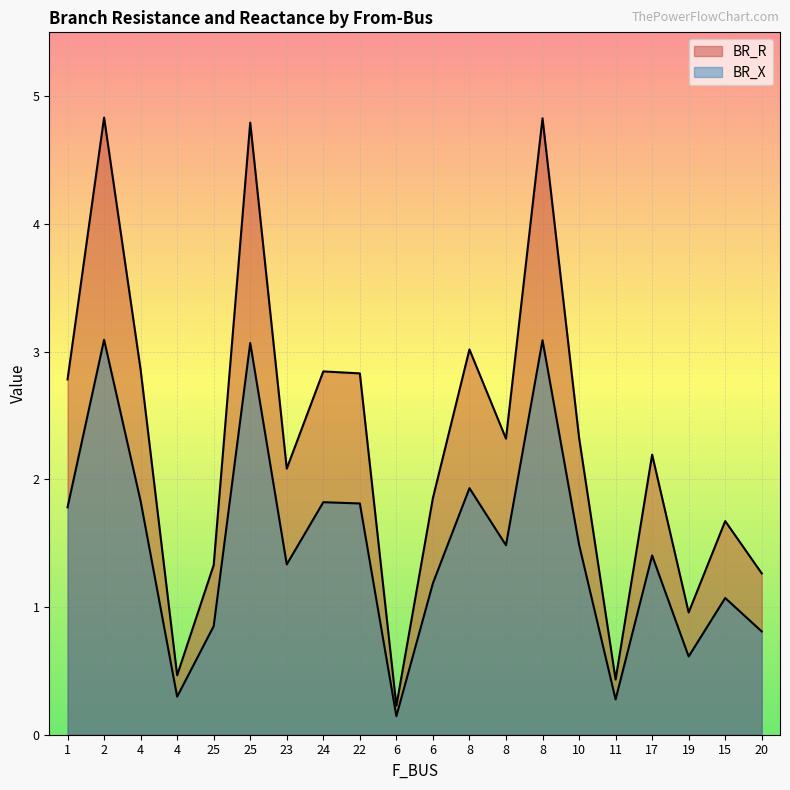

Which series has the largest total across all categories?

BR_R